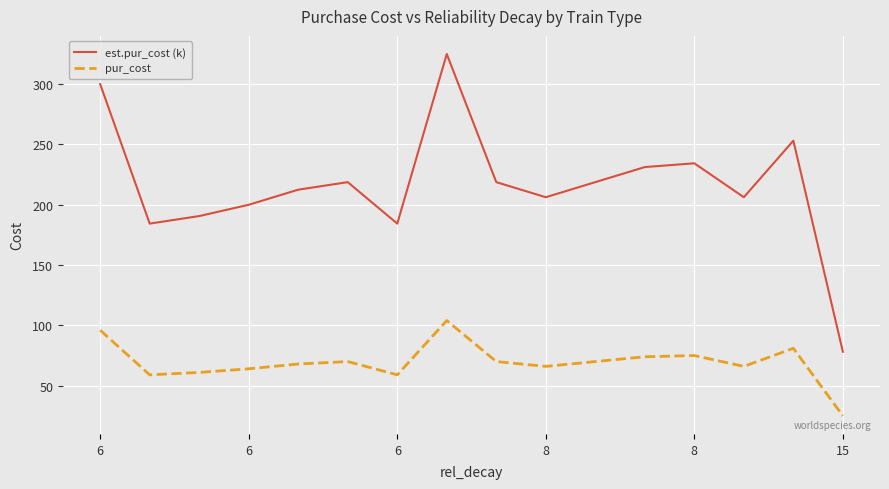

Which series has the widest spread of values?

est.pur_cost (k)